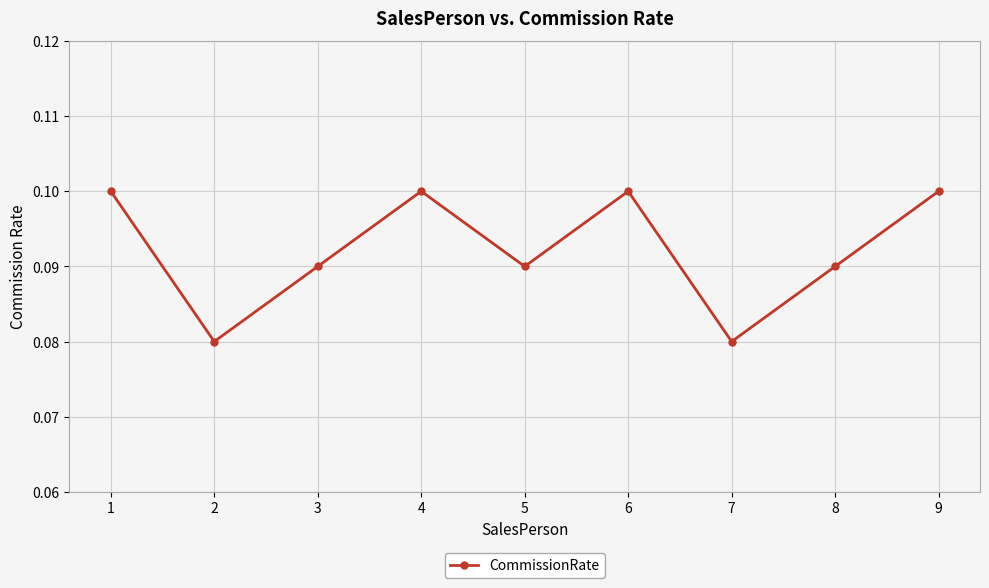

How many values are between 0 and 1?

9